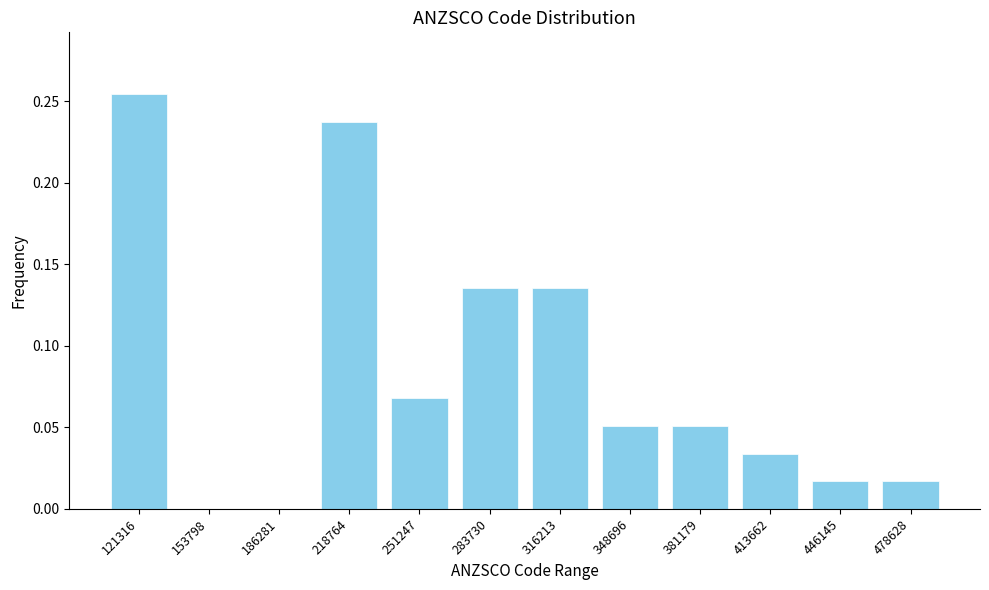

The value at 413662 is 0.0. True or false?

True